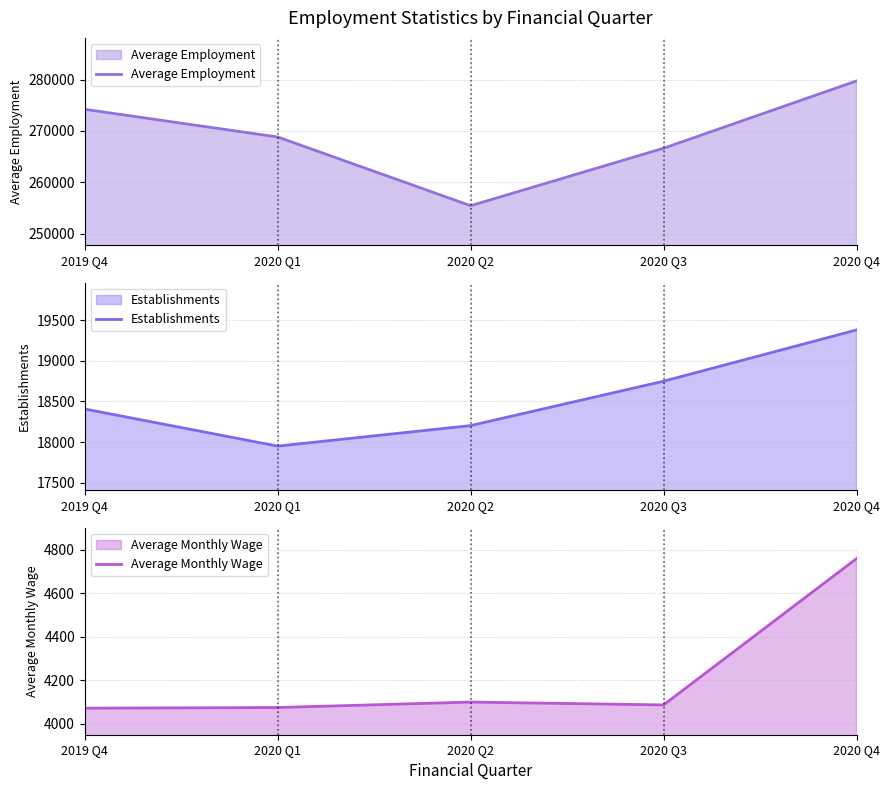

What is the label of the 5th point from the right?

2019 Q4